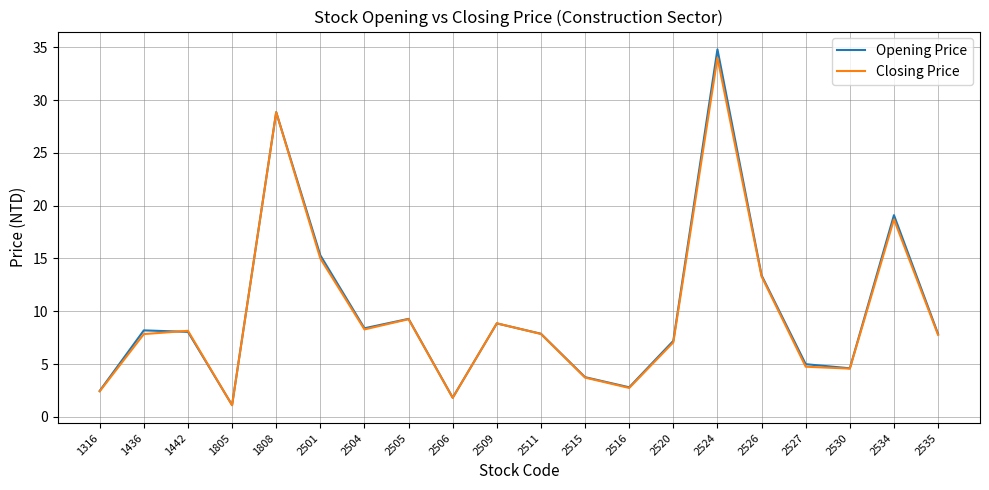

What are all the series names shown in the legend?

Opening Price, Closing Price